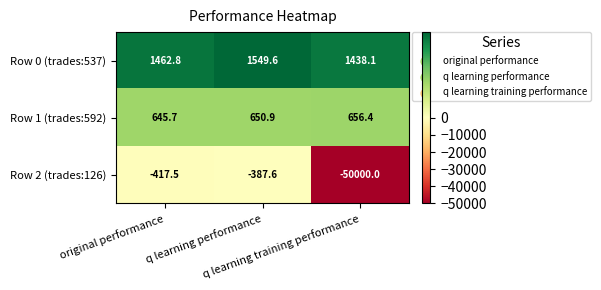

Rank the series at q learning training performance from lowest to highest value.

Row 2 (trades:126), Row 1 (trades:592), Row 0 (trades:537)